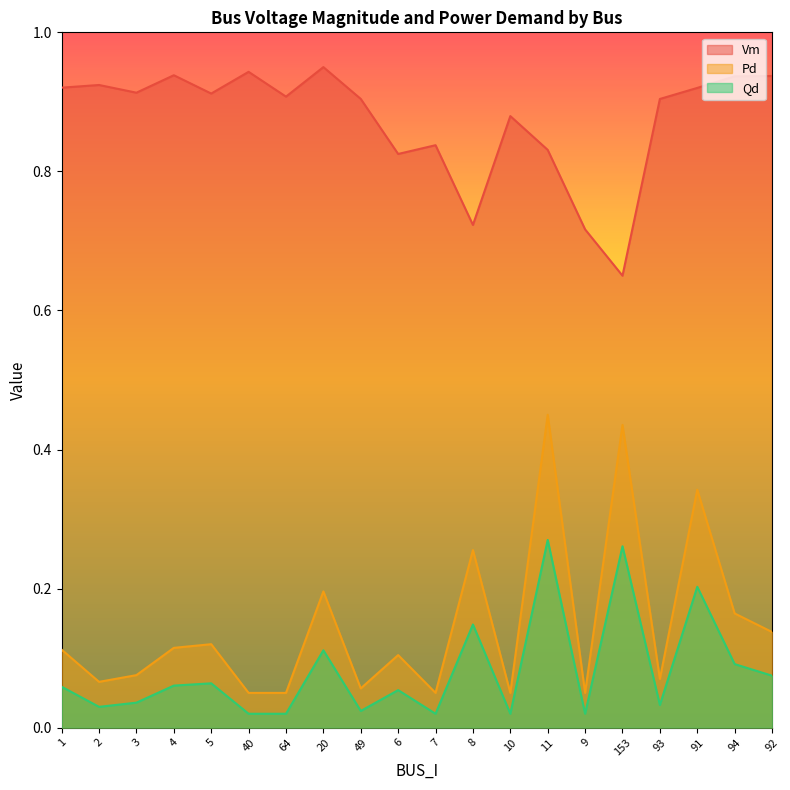

What value does the Vm series have at 9?

0.7